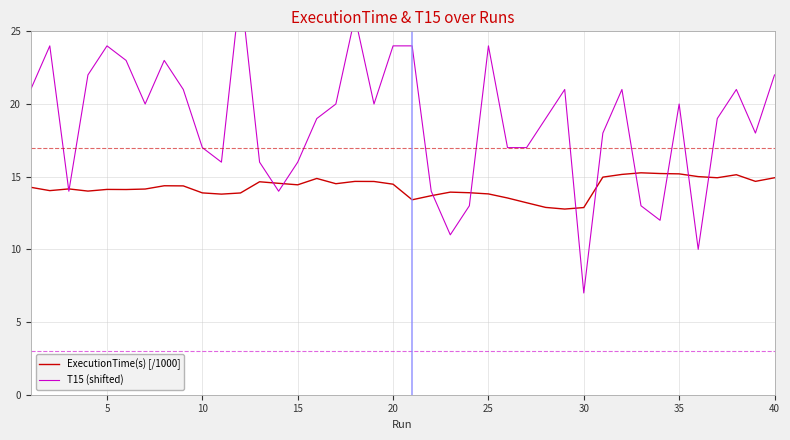

Is it true that ExecutionTime(s) [/1000] equals 4.8 at 35?

False